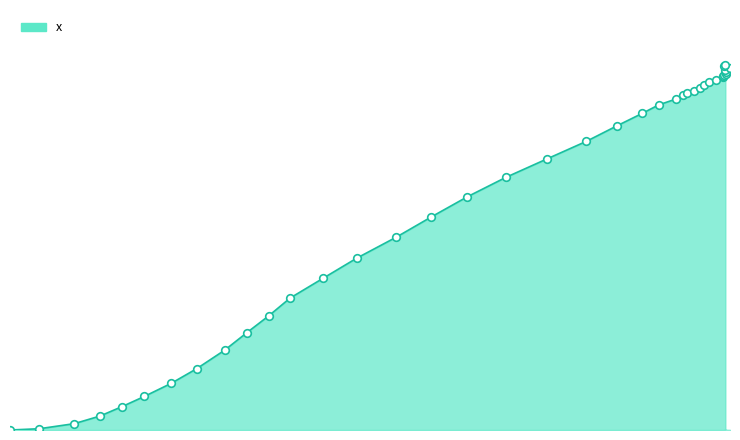

What is the change in value from 24.0 to 33.1?

+28.9